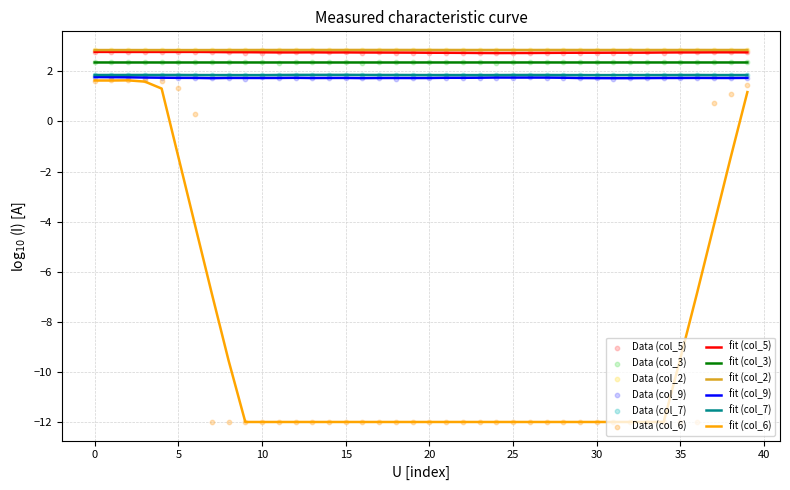

True or false: fit (col_3) and fit (col_6) cross at least once.

False